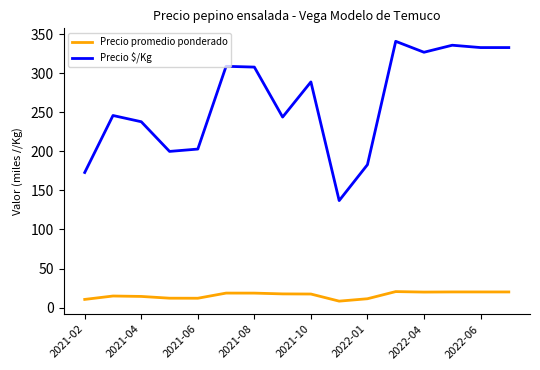

True or false: Precio promedio ponderado and Precio $/Kg intersect in this chart.

False